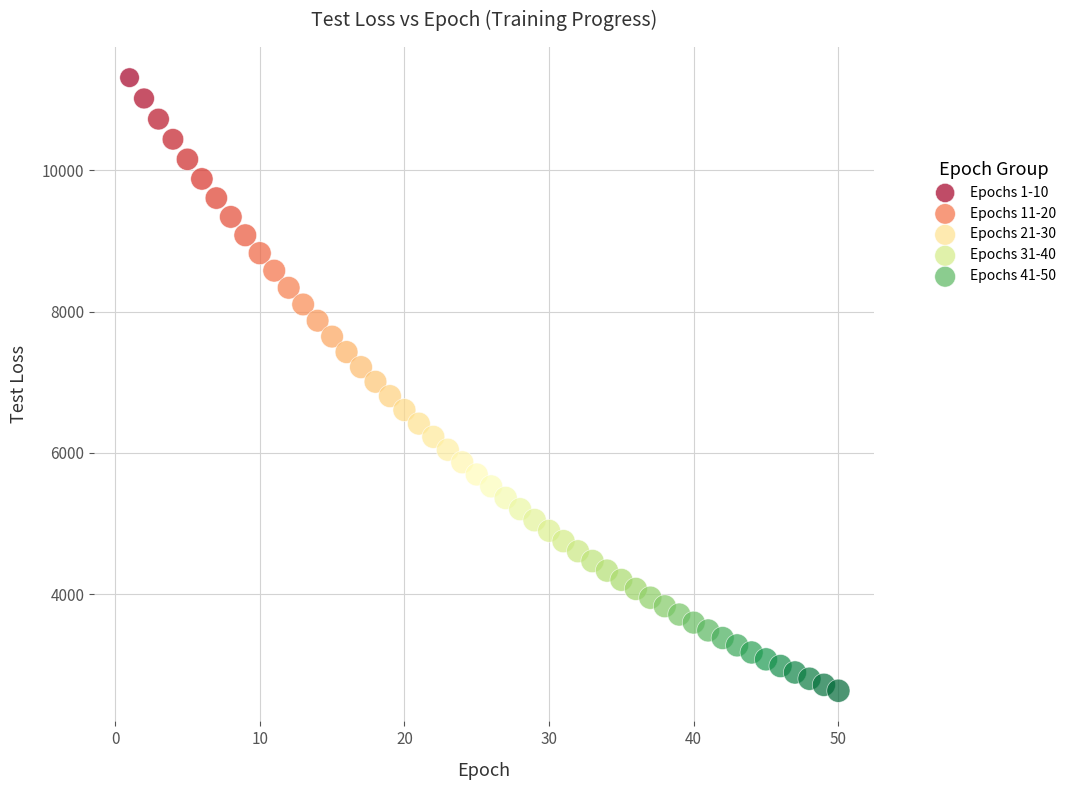

What are all the series names shown in the legend?

Epochs 1-10, Epochs 11-20, Epochs 21-30, Epochs 31-40, Epochs 41-50